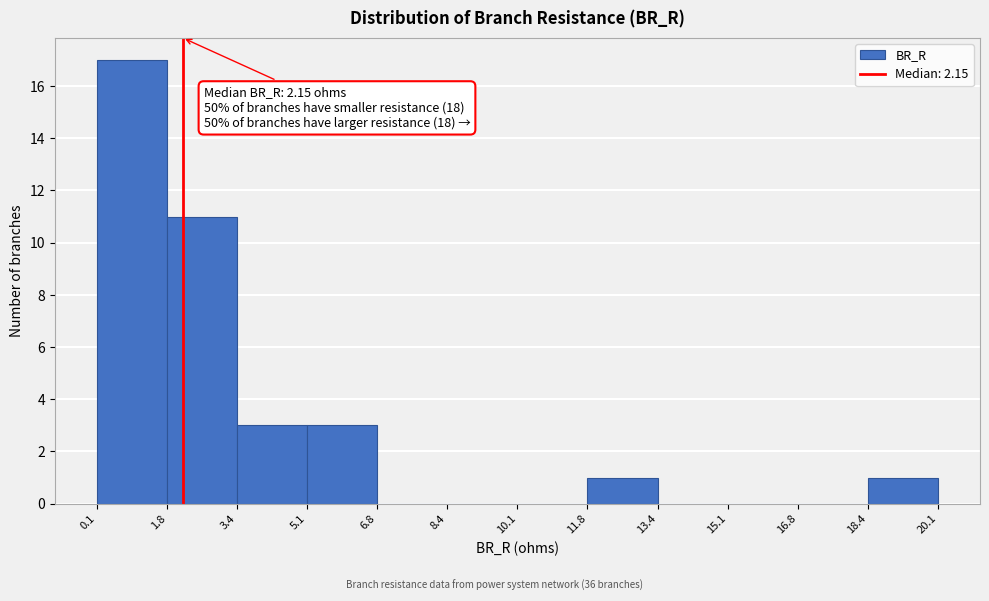

Which range on the x-axis has the tallest bar?

0.1 to 1.8